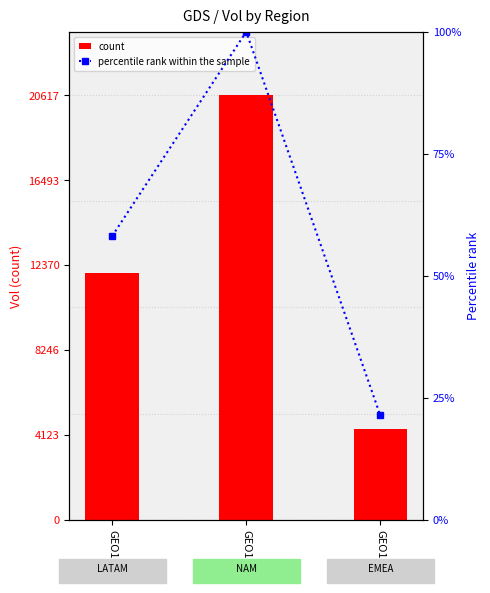

What is the difference between the second highest and minimum values in the percentile rank within the sample series?

36.8